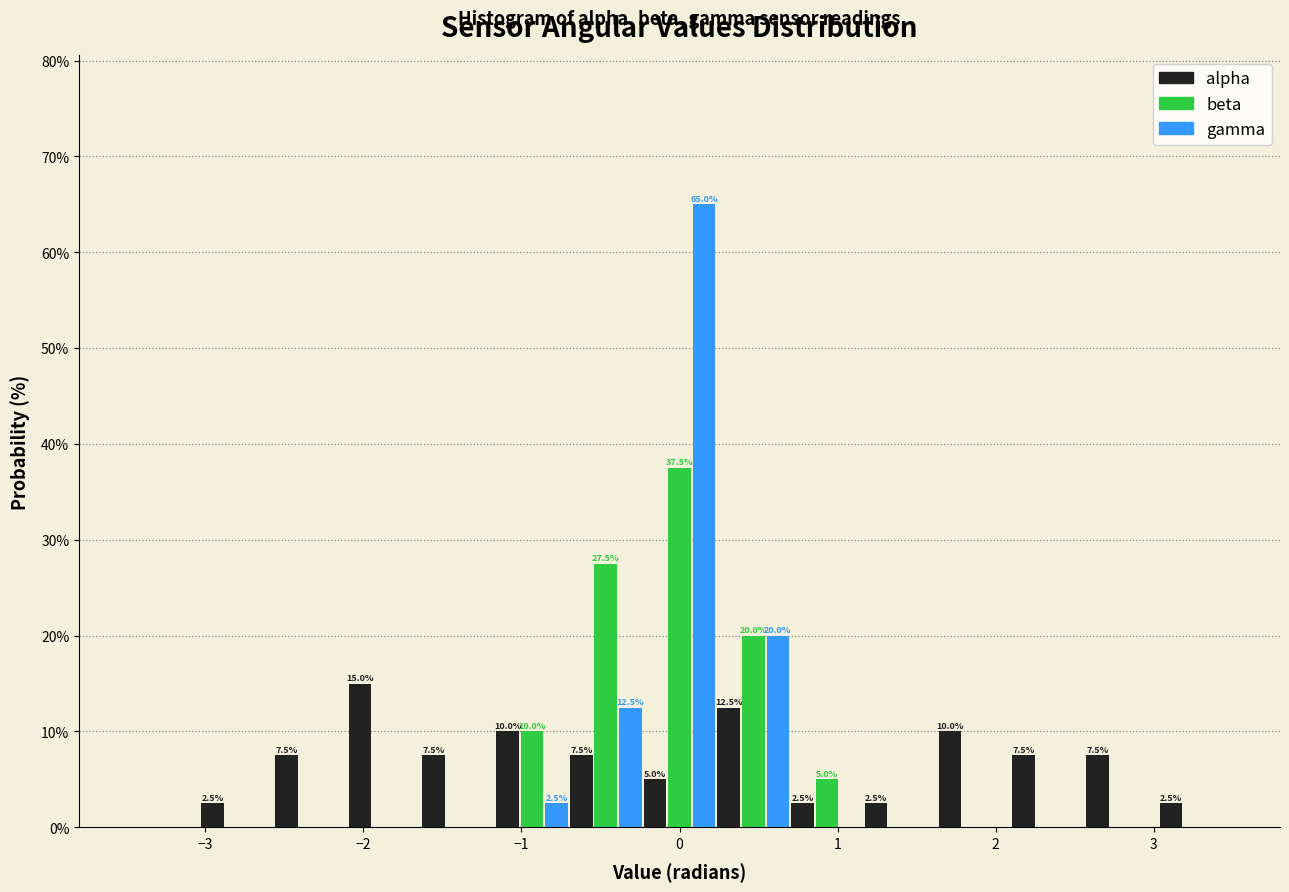

In the alpha series, which range on the x-axis has the tallest bar?

-2.1 to -1.6